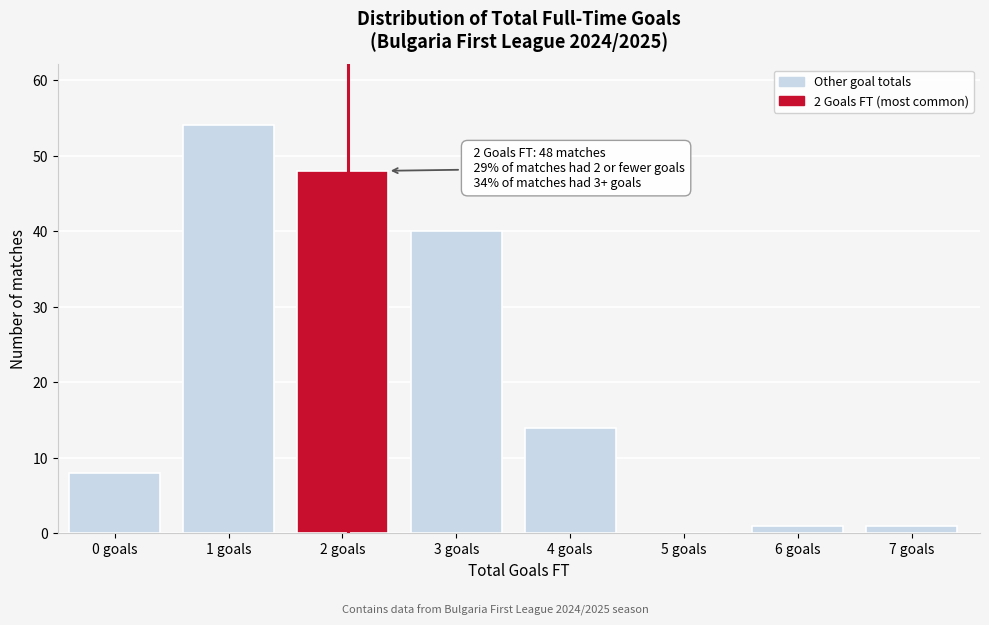

Reading left to right, list all the values displayed in this chart.

0 goals=8	1 goals=54	2 goals=48	3 goals=40	4 goals=14	5 goals=0	6 goals=1	7 goals=1